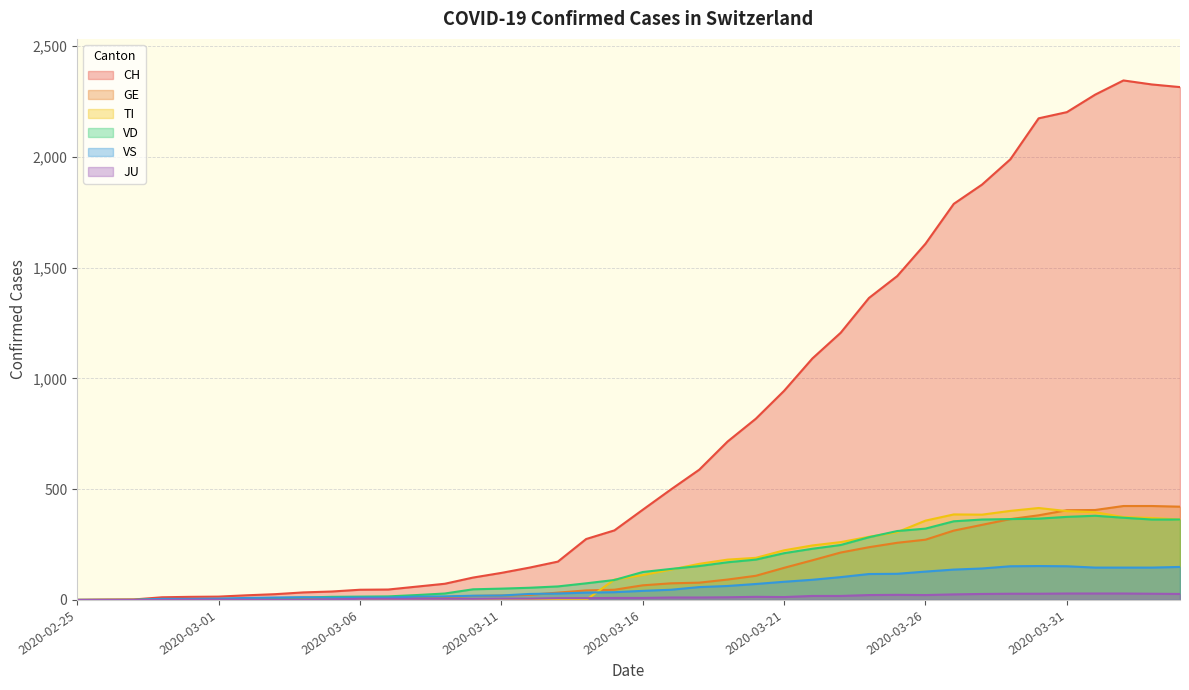

List the labels in order of GE value, smallest first.

2020-02-25, 2020-02-26, 2020-02-27, 2020-02-28, 2020-02-29, 2020-03-01, 2020-03-02, 2020-03-03, 2020-03-04, 2020-03-05, 2020-03-06, 2020-03-07, 2020-03-08, 2020-03-09, 2020-03-10, 2020-03-11, 2020-03-12, 2020-03-13, 2020-03-14, 2020-03-15, 2020-03-16, 2020-03-17, 2020-03-18, 2020-03-19, 2020-03-20, 2020-03-21, 2020-03-22, 2020-03-23, 2020-03-24, 2020-03-25, 2020-03-26, 2020-03-27, 2020-03-28, 2020-03-29, 2020-03-30, 2020-03-31, 2020-04-01, 2020-04-04, 2020-04-02, 2020-04-03